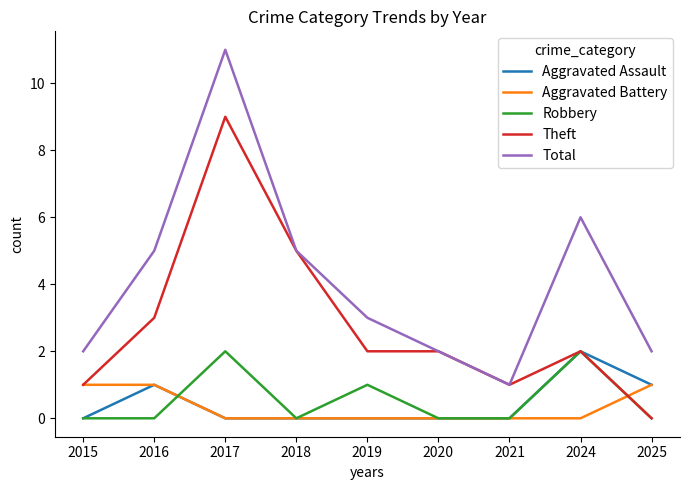

True or false: Total and Aggravated Assault intersect in this chart.

False